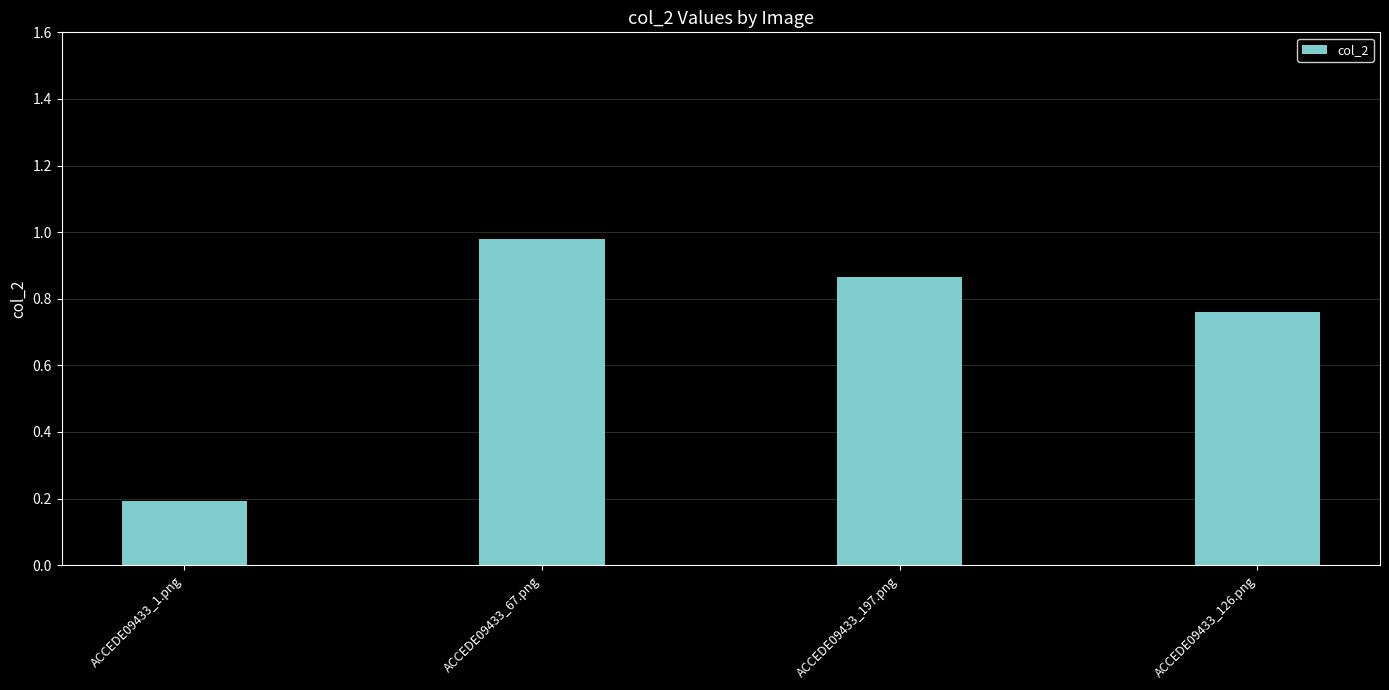

What position from the right is ACCEDE09433_67.png?

3